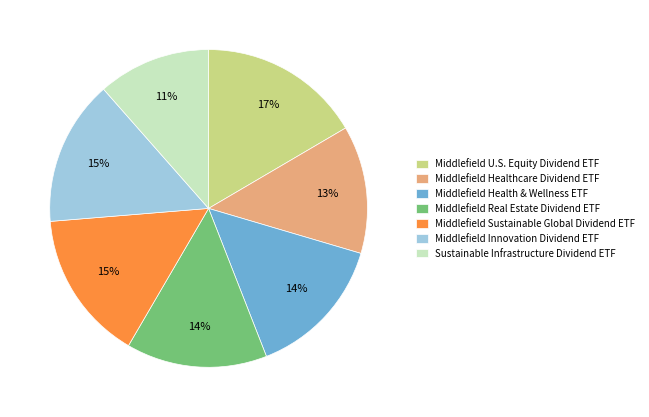

Count the number of slices in the pie.

7